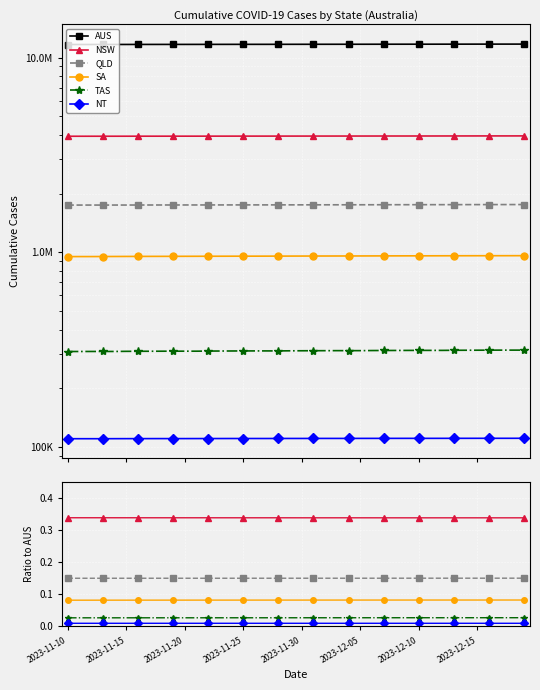

What is the minimum value for SA?

0.1